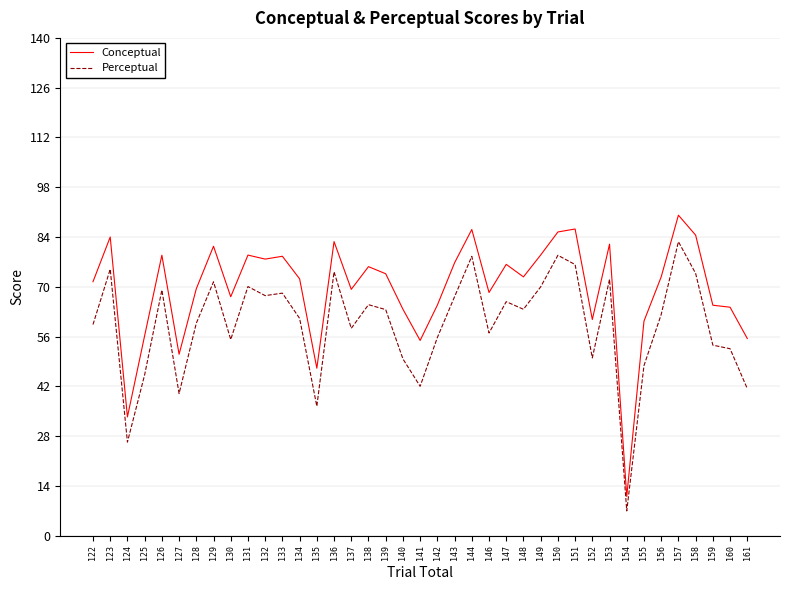

True or false: Conceptual and Perceptual intersect in this chart.

False